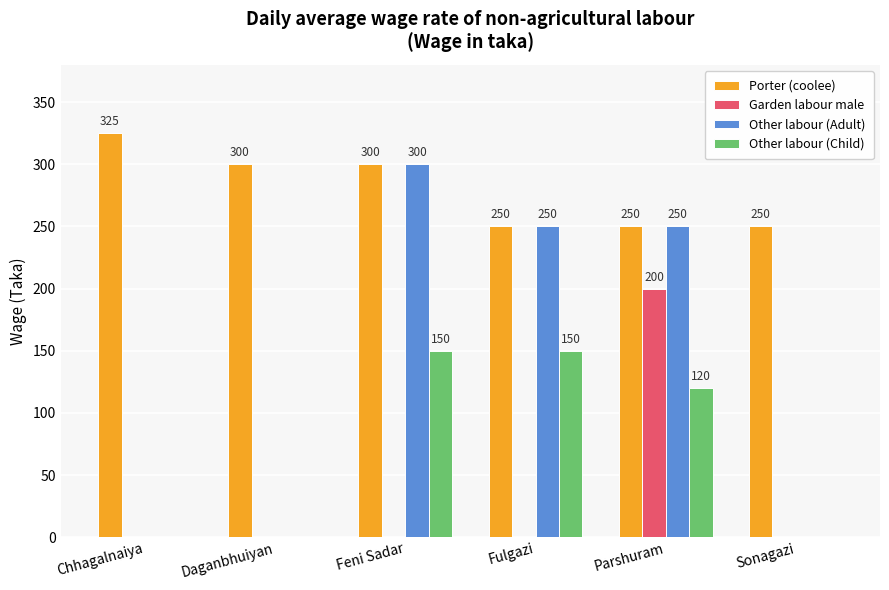

What value does the Porter (coolee) series have at Daganbhuiyan?

300